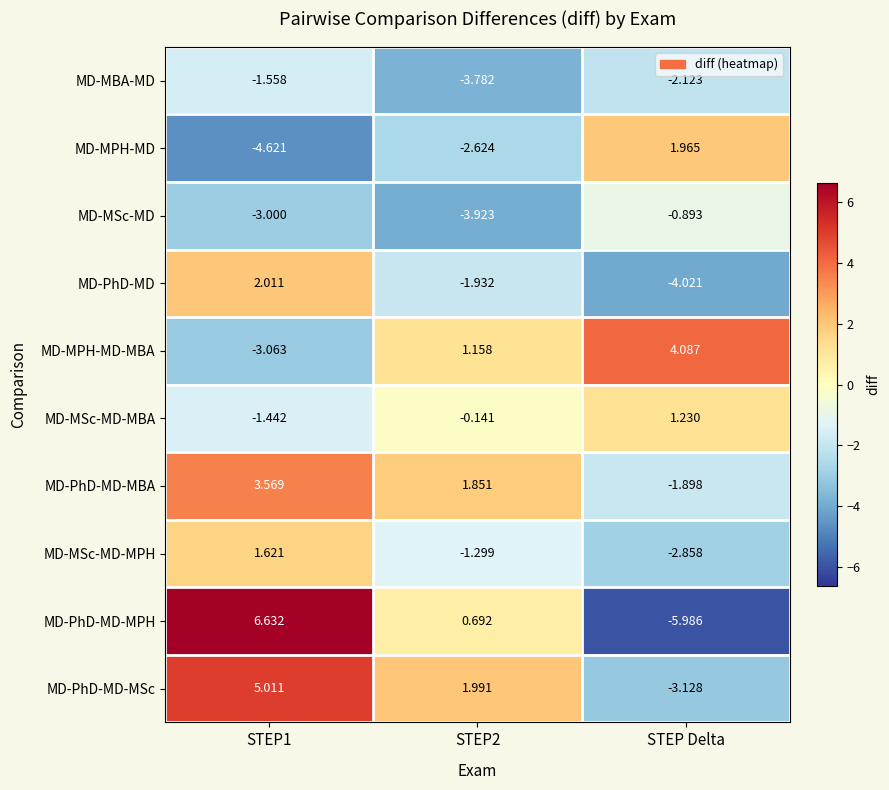

Rank the series by their maximum value, from lowest to highest.

MD-MBA-MD, MD-MSc-MD, MD-MSc-MD-MBA, MD-MSc-MD-MPH, MD-MPH-MD, MD-PhD-MD, MD-PhD-MD-MBA, MD-MPH-MD-MBA, MD-PhD-MD-MSc, MD-PhD-MD-MPH